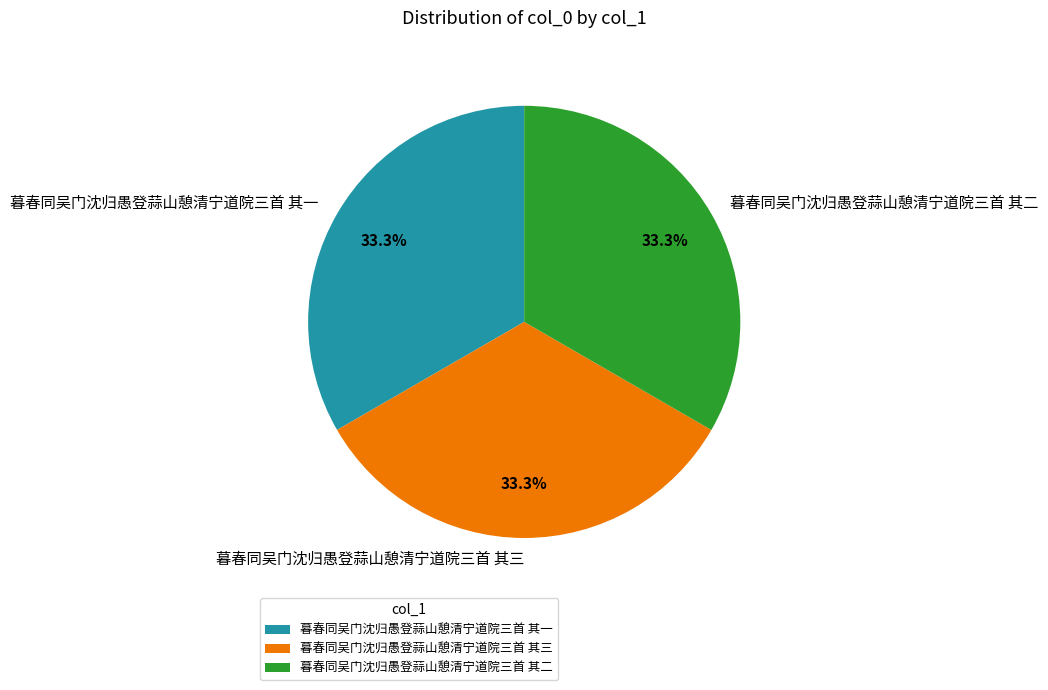

Is the sum of 暮春同吴门沈归愚登蒜山憩清宁道院三首 其二 and 暮春同吴门沈归愚登蒜山憩清宁道院三首 其一 greater than half?

Yes